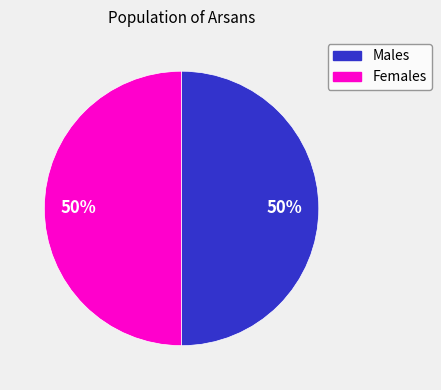

Count the number of slices in the pie.

2